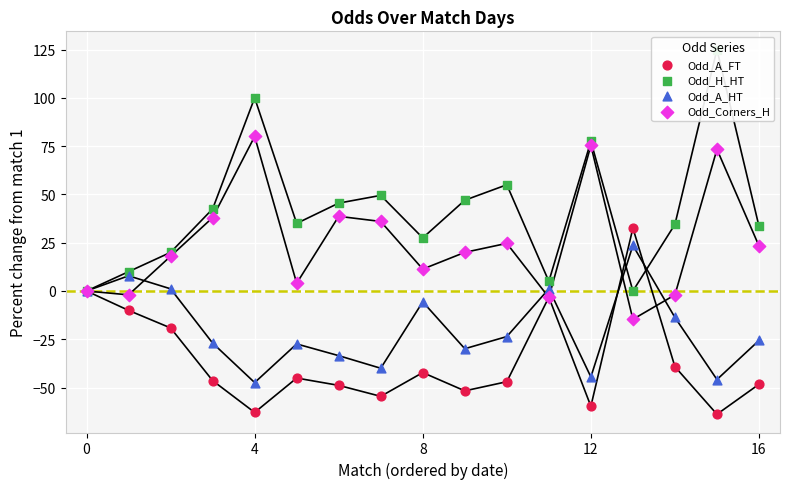

Is the value of Odd_A_FT at 9 greater than the value of Odd_Corners_H at 11?

No